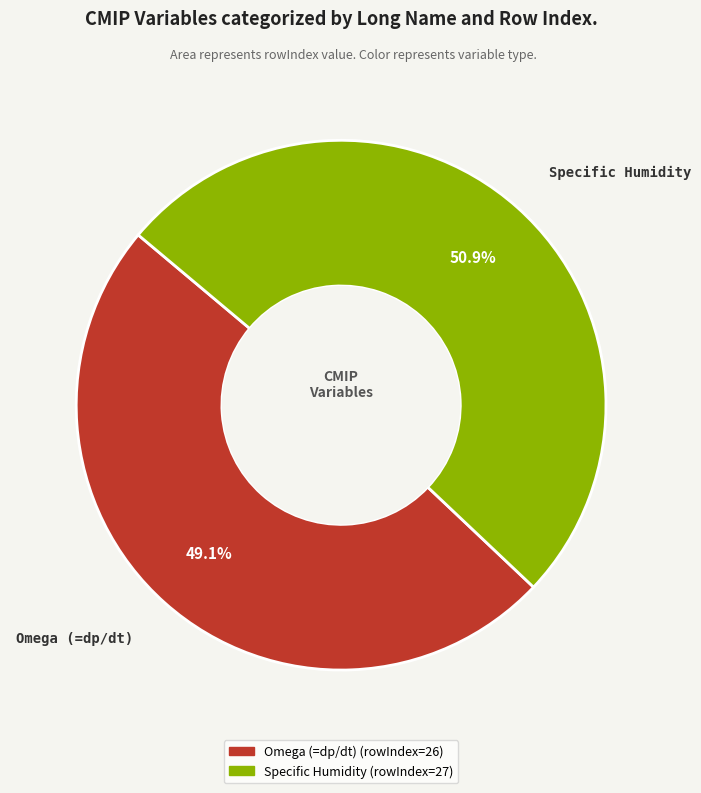

How many segments does this pie chart have?

2